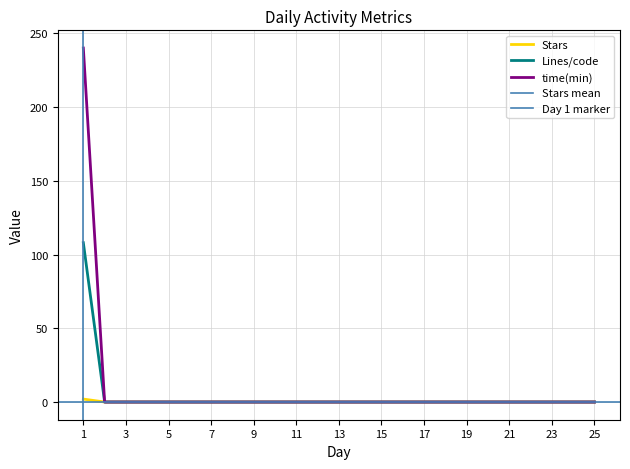

True or false: time(min) and Stars intersect in this chart.

False